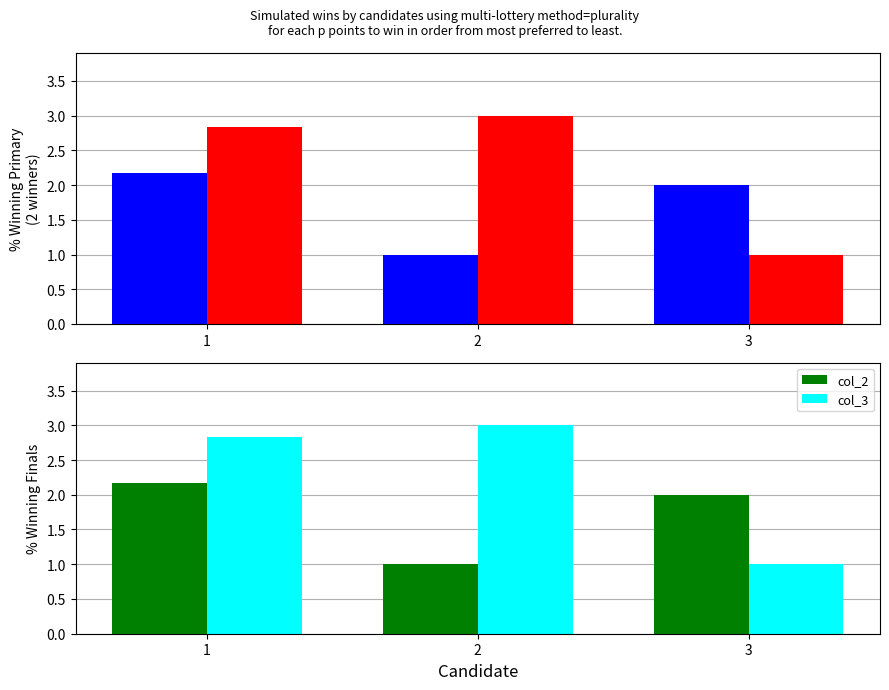

Reading left to right, transcribe all the data shown in this chart.

col_2: 1=2.2	2=1.0	3=2.0
col_3: 1=2.8	2=3.0	3=1.0